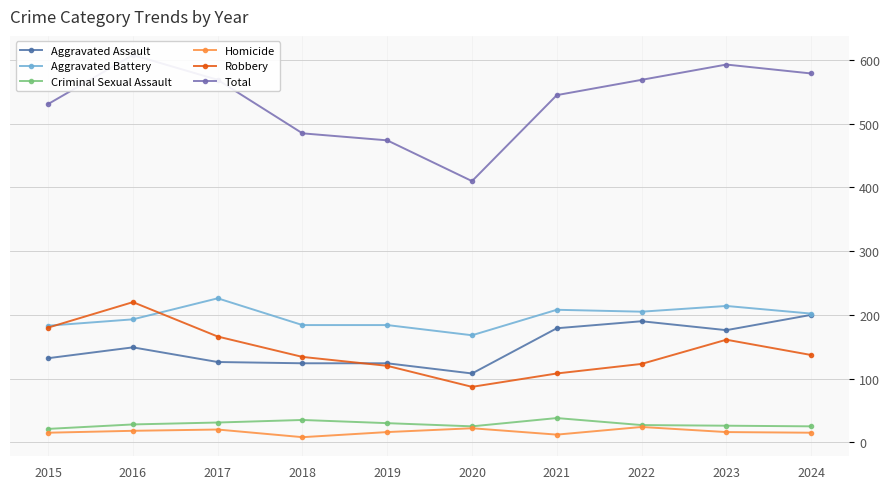

What are all the series names shown in the legend?

Aggravated Assault, Aggravated Battery, Criminal Sexual Assault, Homicide, Robbery, Total